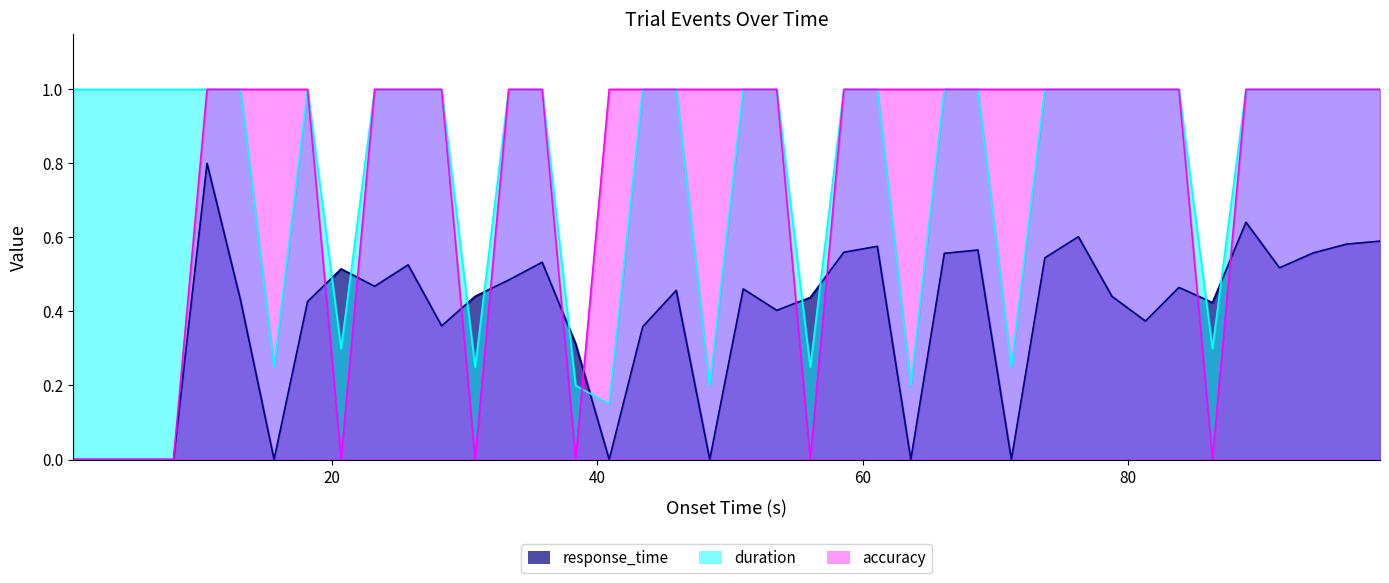

True or false: duration and response_time intersect in this chart.

True